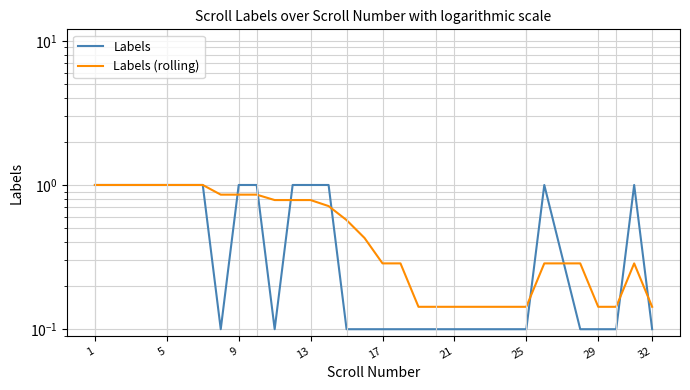

What are all the series names shown in the legend?

Labels, Labels (rolling)